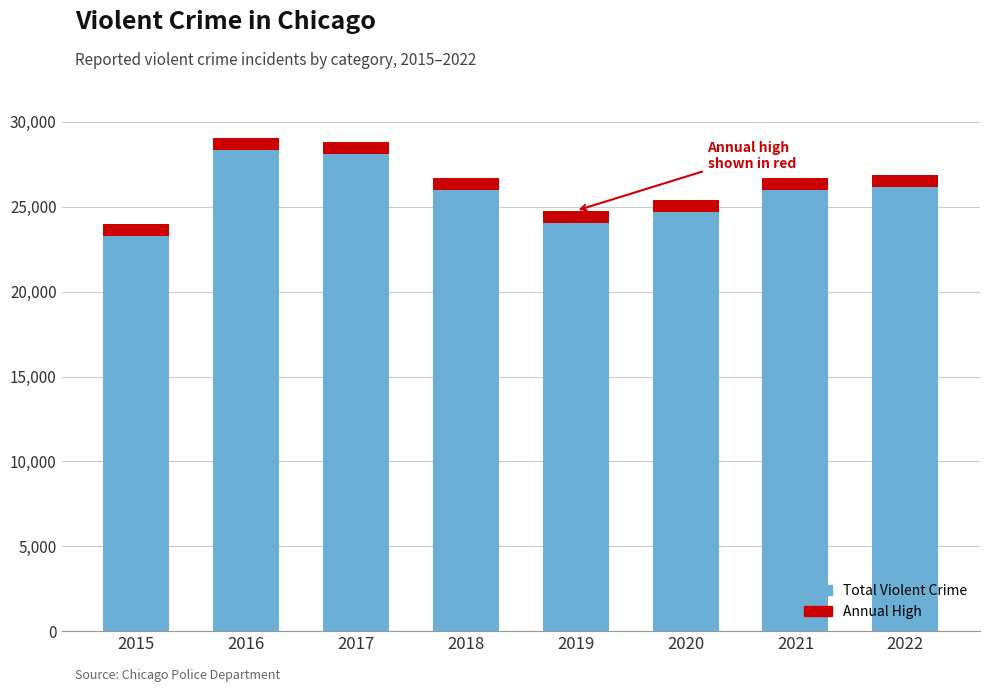

Reading right to left, what are all the values shown in this chart?

26169	25996	24674	24066	25979	28130	28359	23301